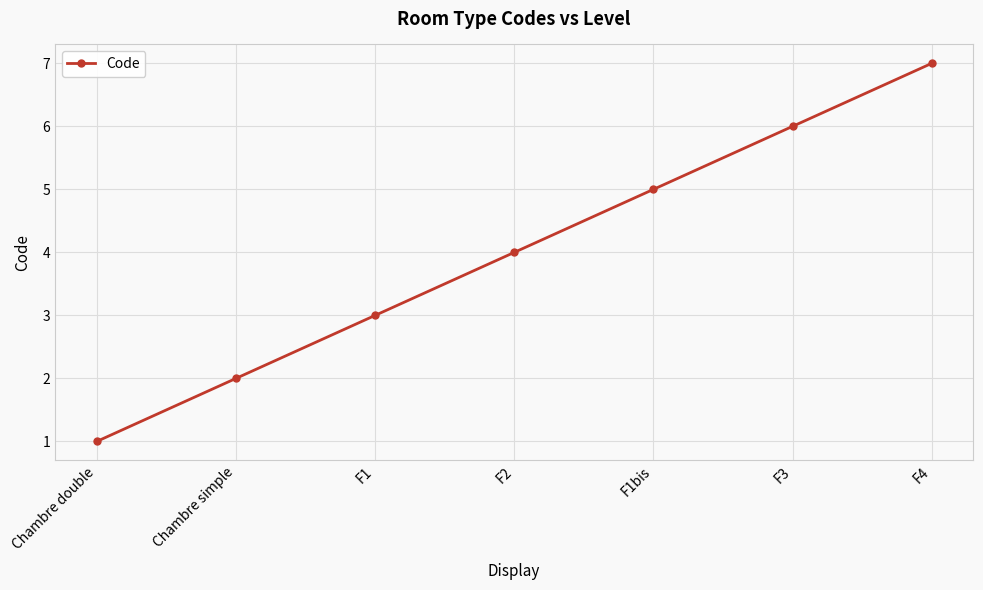

Approximately how many times larger is the value at F1bis compared to Chambre double?

5.0